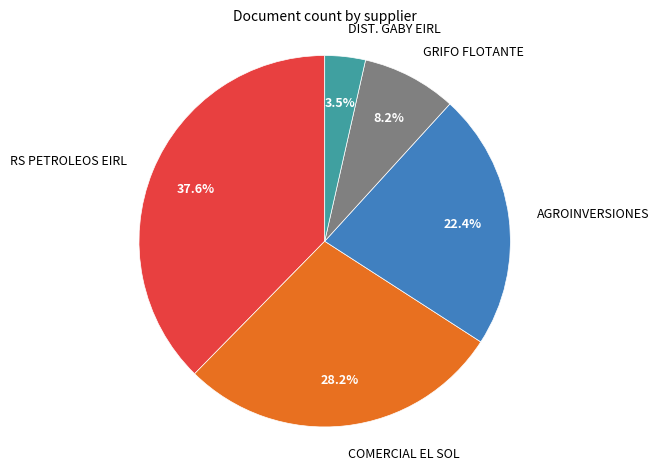

Is there any slice that represents more than half of the pie?

No